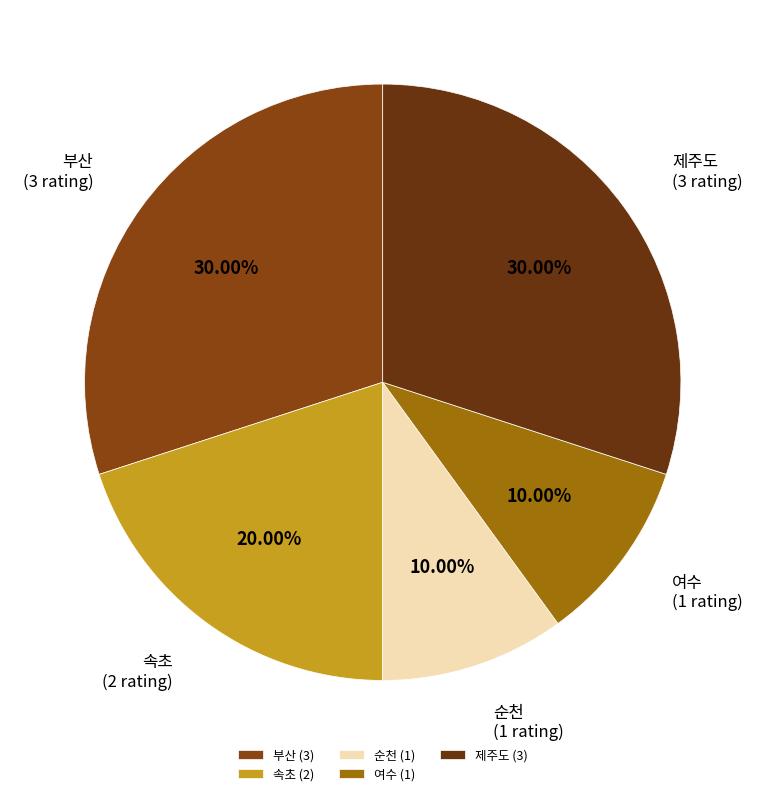

To the nearest percent, what is the combined percentage of 여수 and 속초?

30%